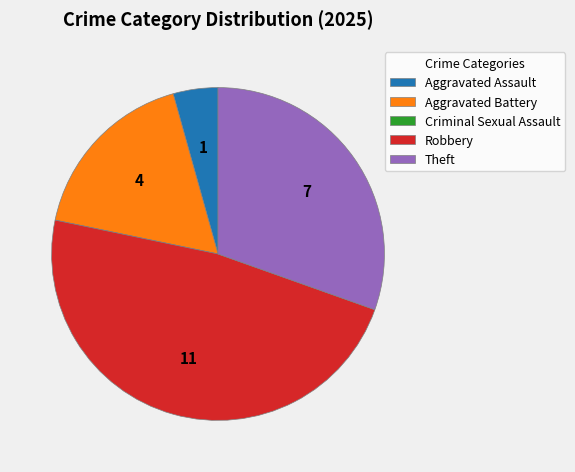

What is the ratio of the value at Robbery to the value at Theft?

1.6